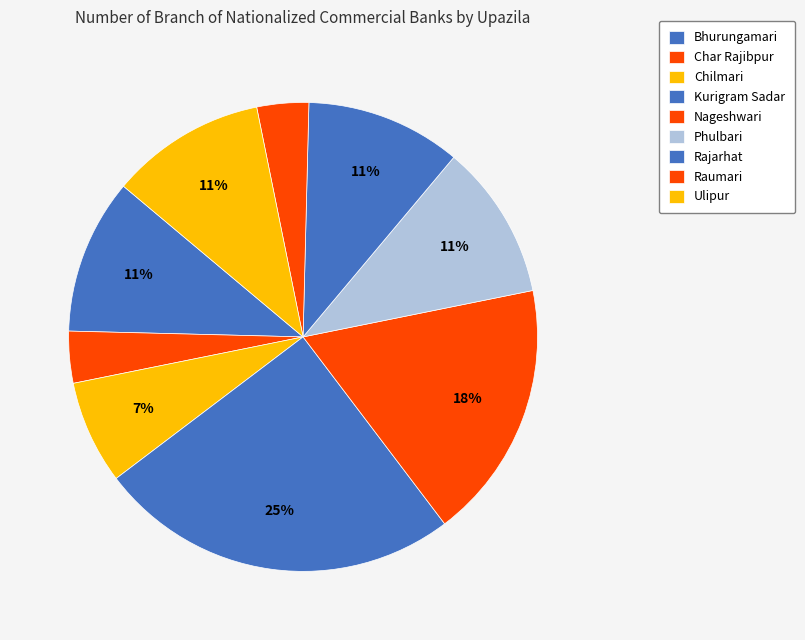

Count the number of slices in the pie.

9